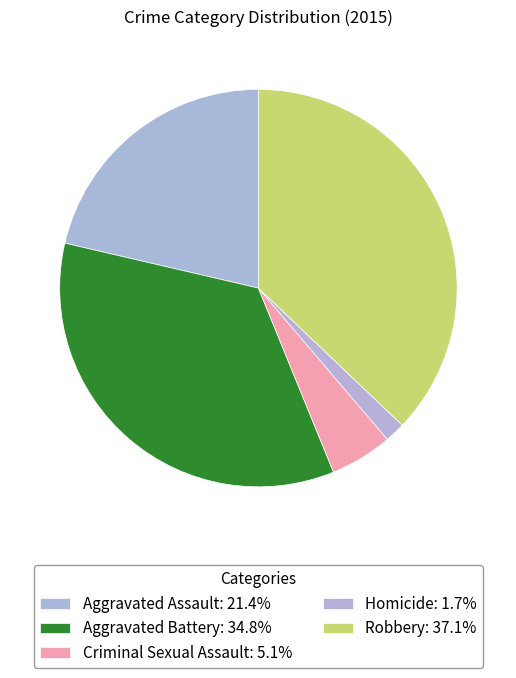

Count the number of slices in the pie.

5